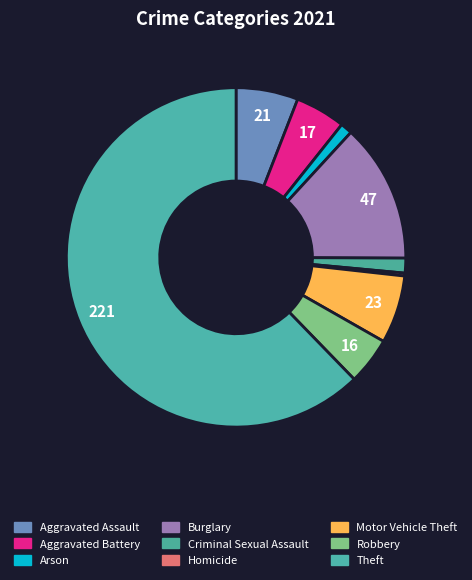

Rank the categories by value from highest to lowest.

Theft, Burglary, Motor Vehicle Theft, Aggravated Assault, Aggravated Battery, Robbery, Criminal Sexual Assault, Arson, Homicide